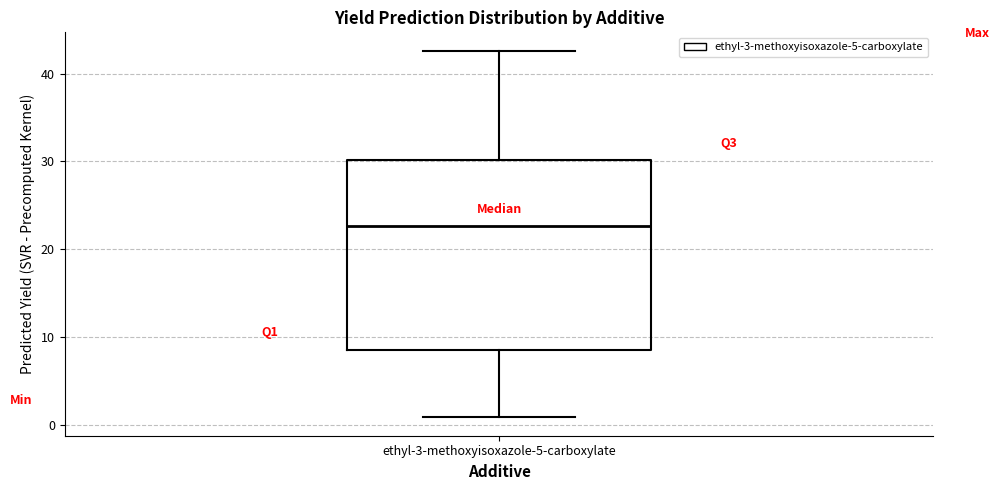

Read this box plot against the y-axis: the position of the median line, the range covered by the box, and the ends of both whiskers. The values are not printed on the chart, so give them approximately, as read against the axis.

median 23, box 9 to 30, whiskers 1 to 43